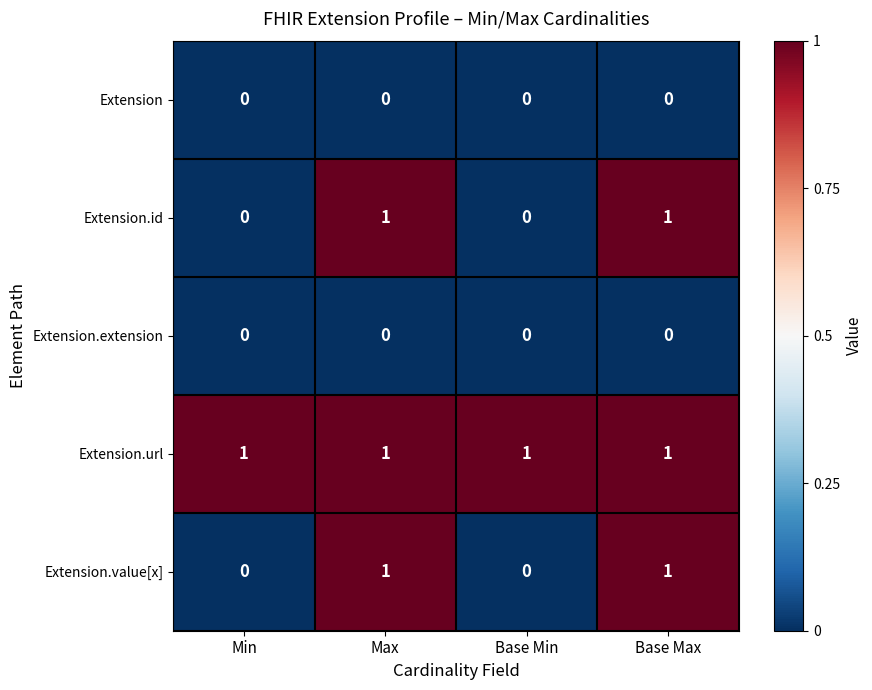

What is the total value across all series at Base Max?

3